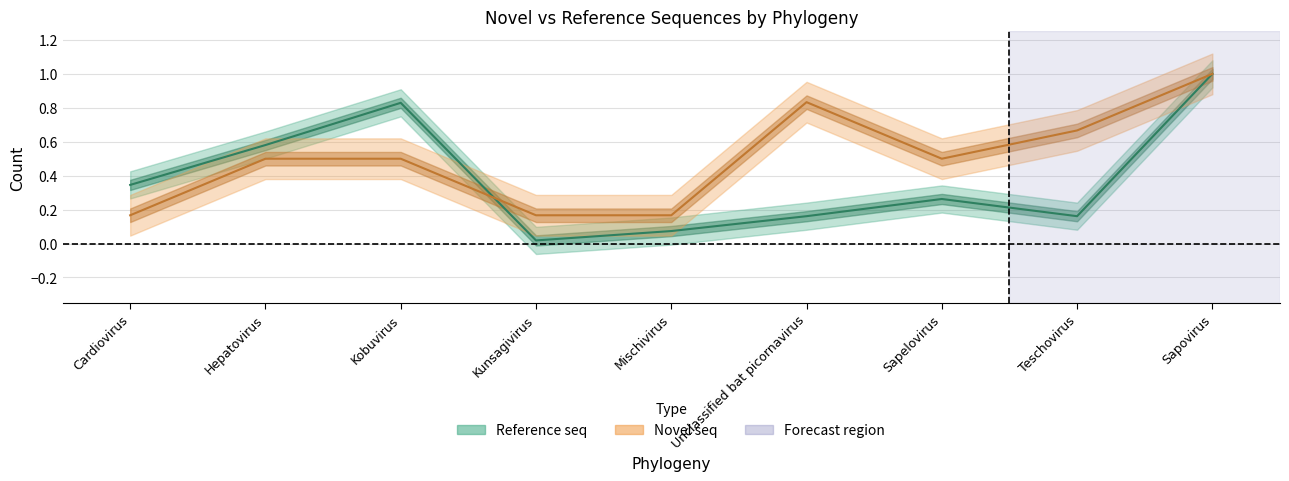

What position from the right is Sapovirus?

1